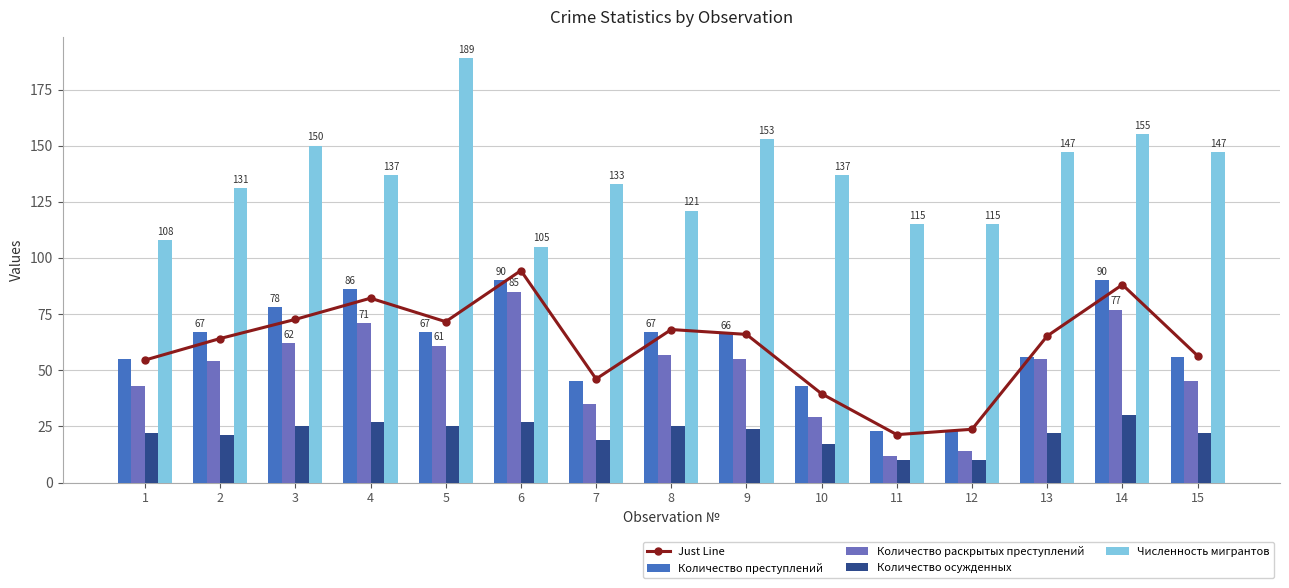

What are all the series names shown in the legend?

Just Line, Количество преступлений, Количество раскрытых преступлений, Количество осужденных, Численность мигрантов